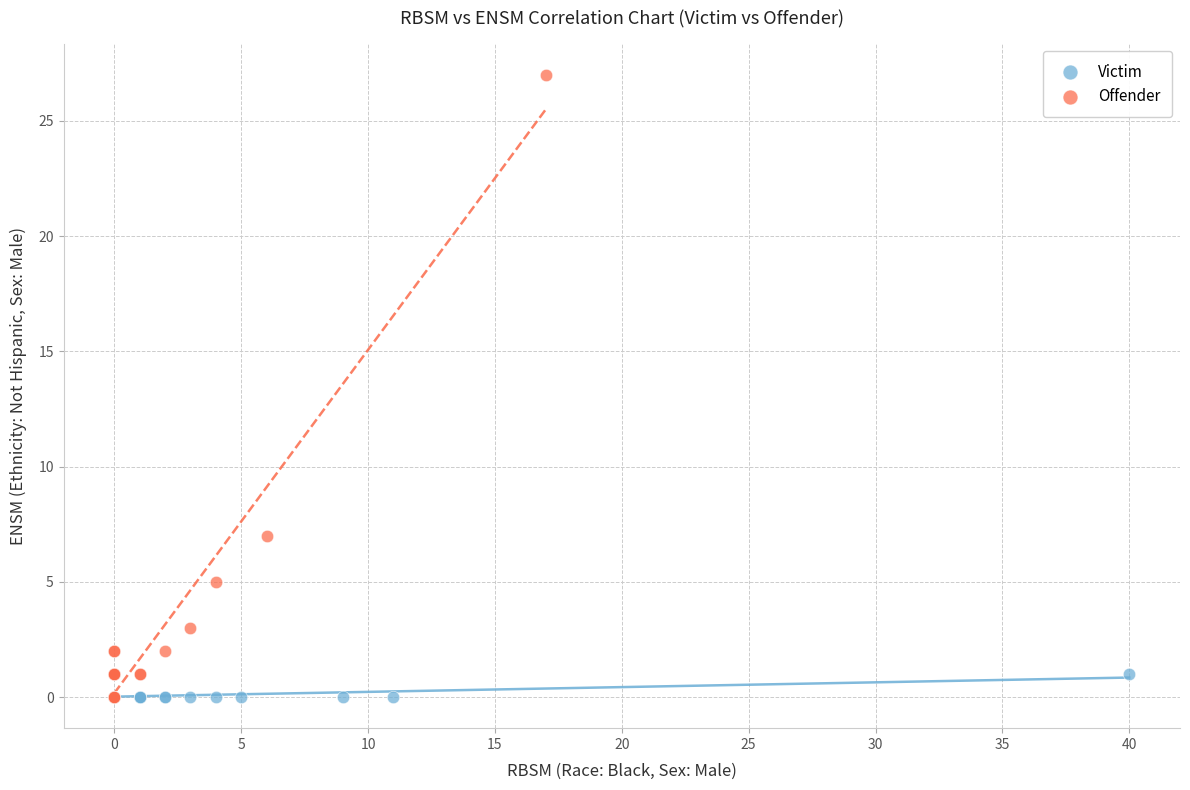

Which series reaches the maximum Y coordinate?

Offender